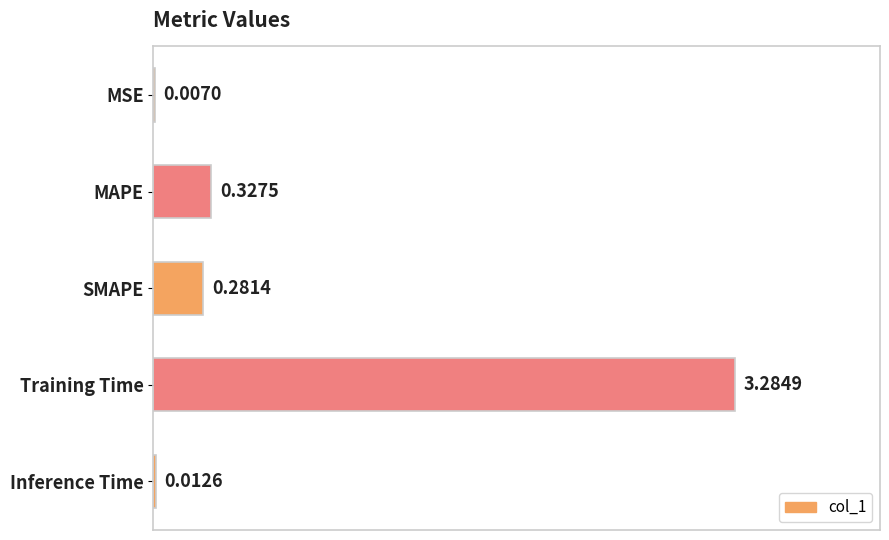

What is the sum of all values?

3.9